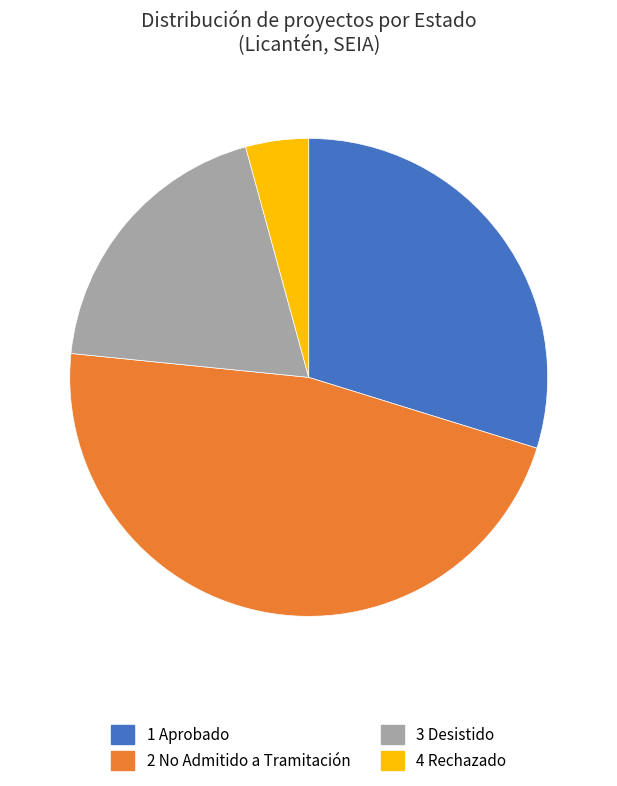

Count the number of slices in the pie.

4